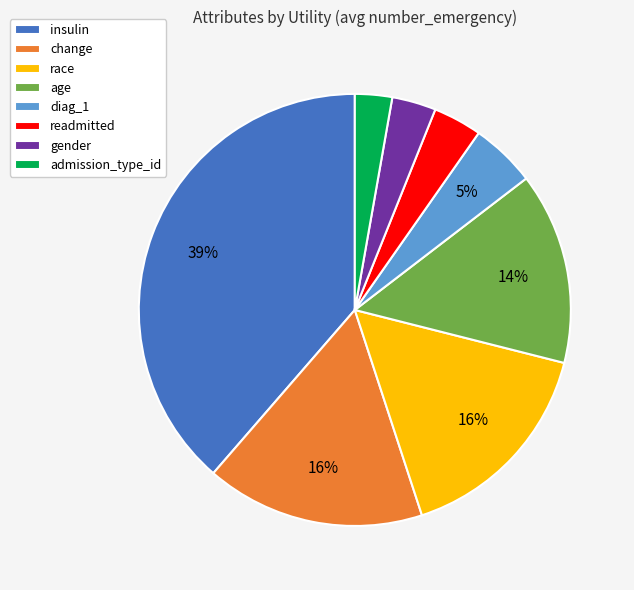

Is there any slice that represents more than half of the pie?

No